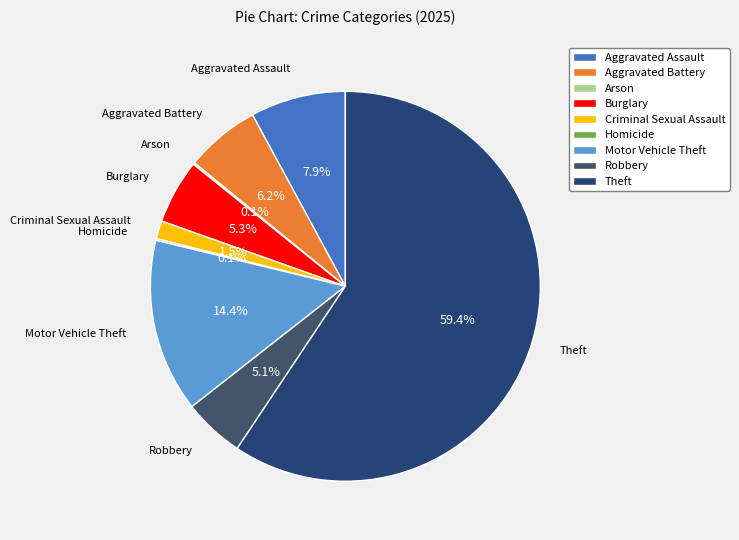

Which category has the biggest portion of the pie?

Theft